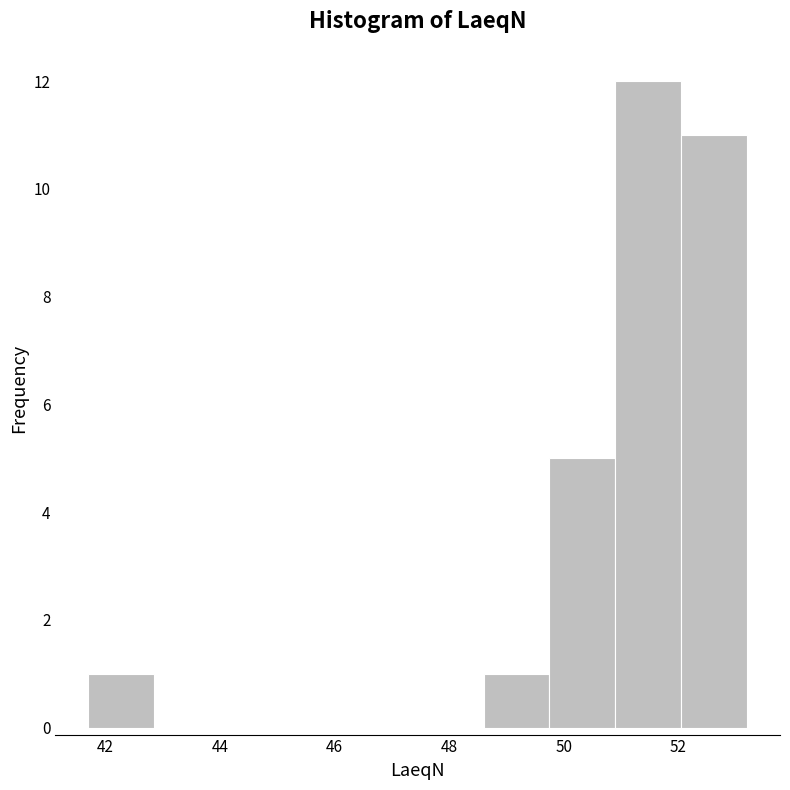

Which range on the x-axis has the tallest bar?

50.90 to 52.05